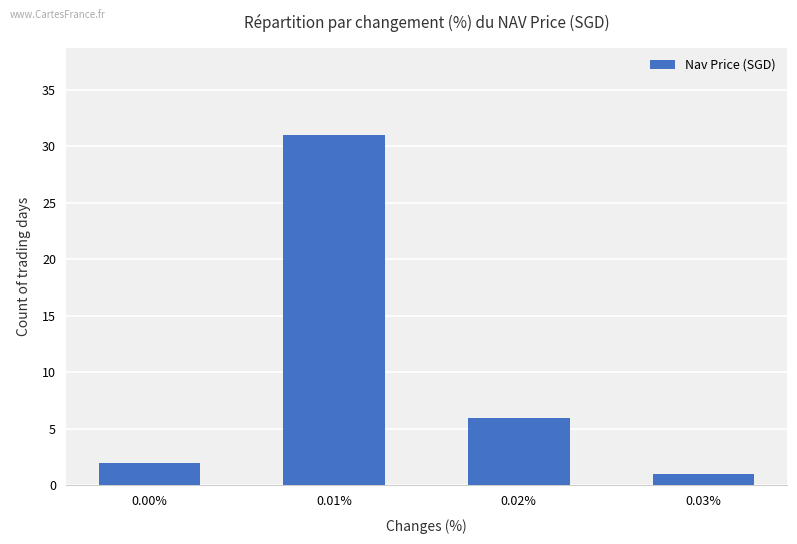

Reading left to right, extract all data points from this chart.

2	31	6	1